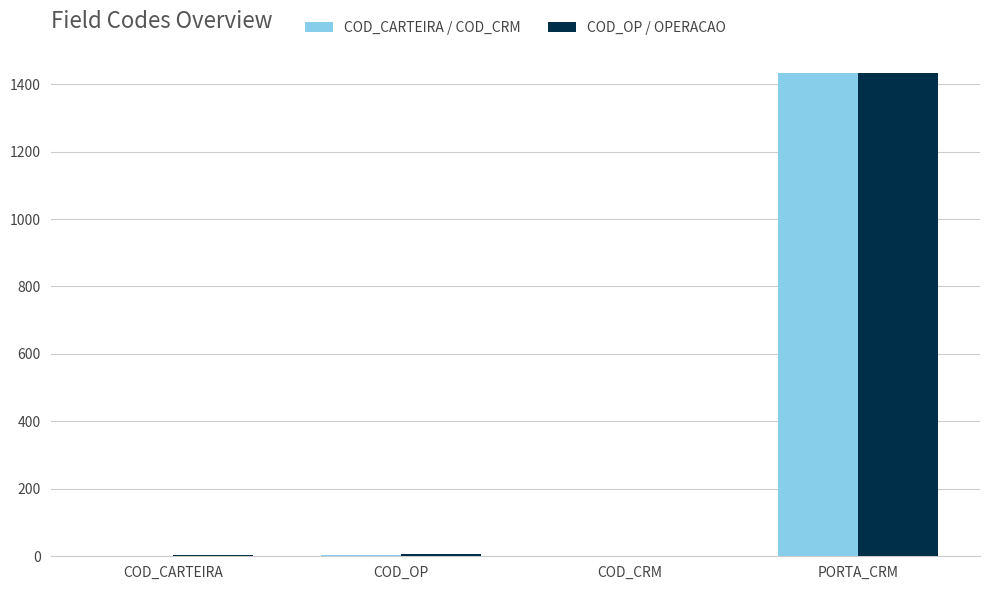

Is the value of COD_CARTEIRA / COD_CRM at PORTA_CRM greater than the value of COD_OP / OPERACAO at COD_CRM?

Yes